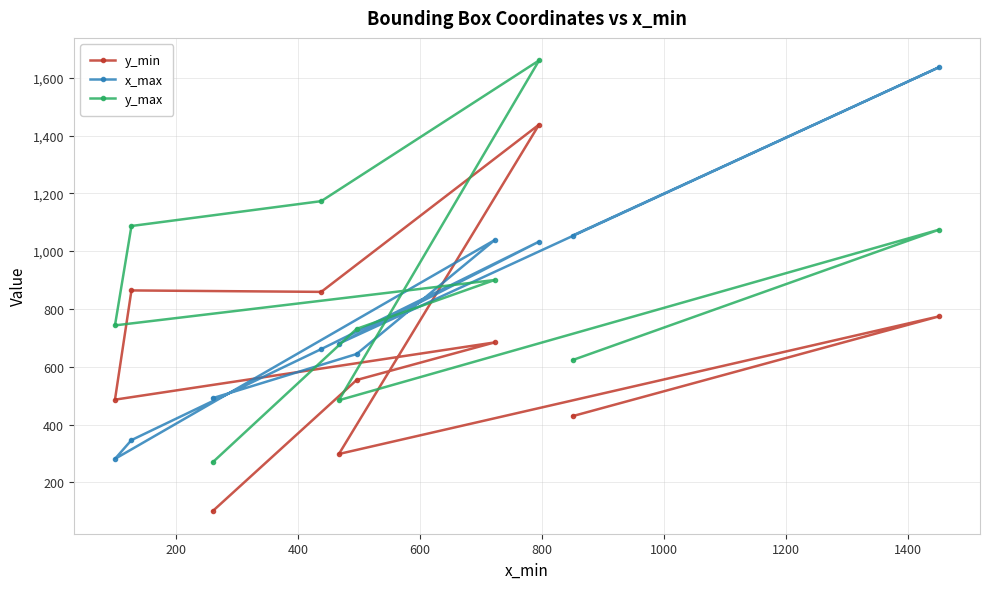

What is the average value of the y_min series?

649